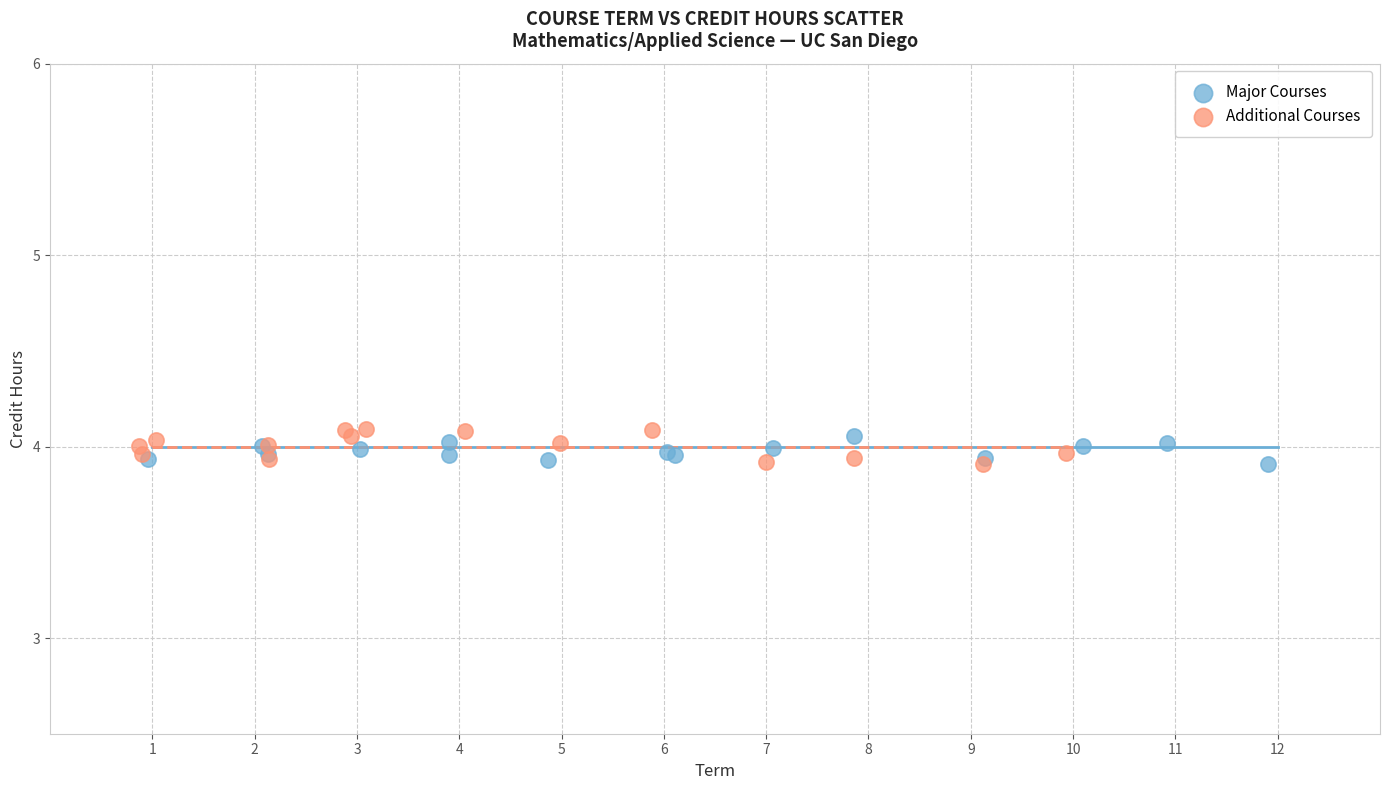

Which series has the largest Y range (max minus min)?

Additional Courses